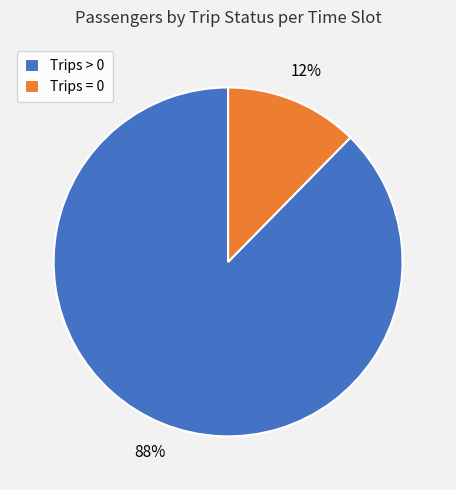

Combined, do Trips > 0 and Trips = 0 account for over 50%?

Yes